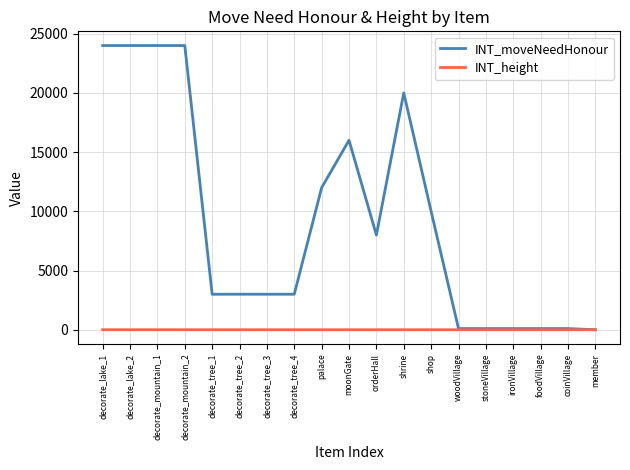

At how many categories does at least one series exceed 20360?

4